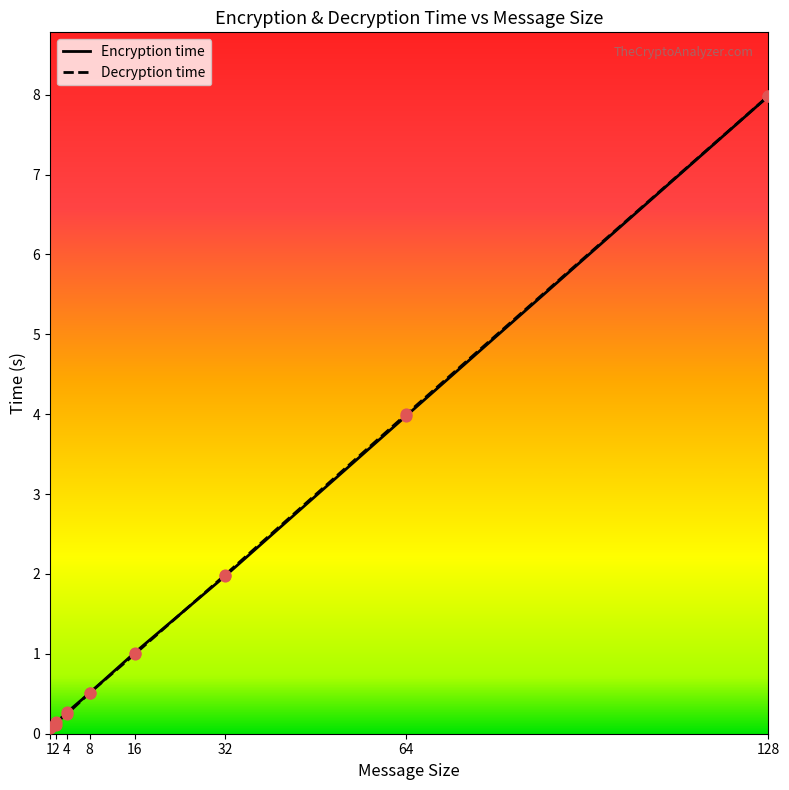

Is the value of Encryption time at 32 greater than the value of Decryption time at 128?

No